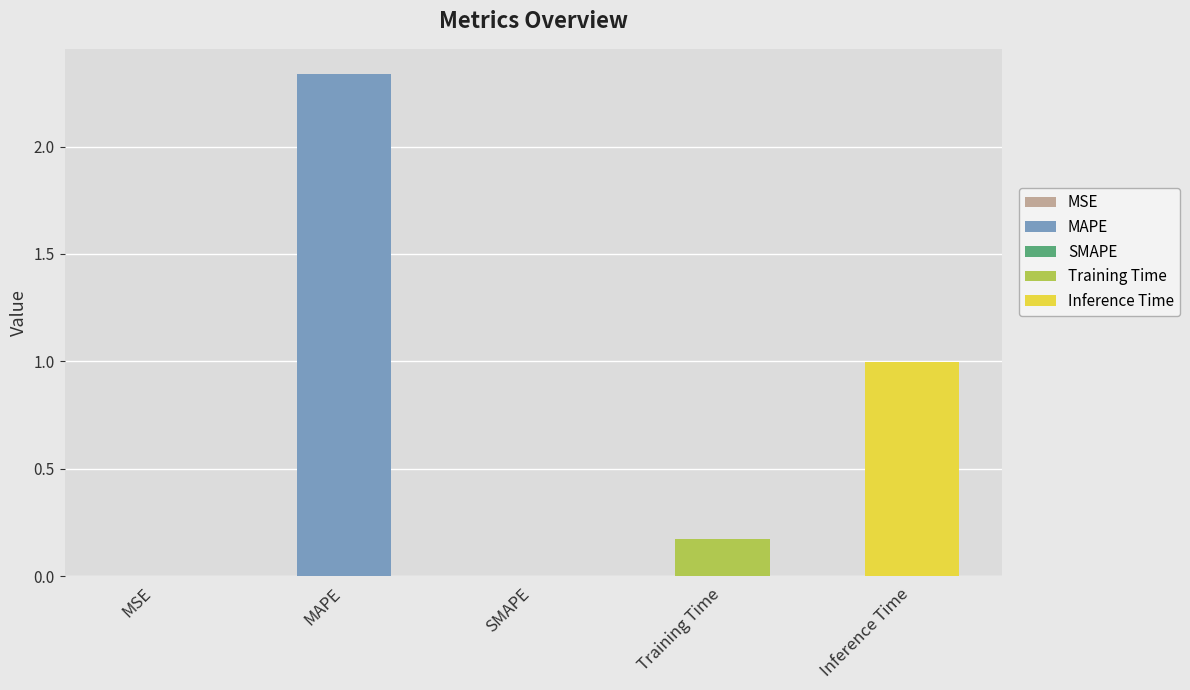

What position from the left is Inference Time?

5